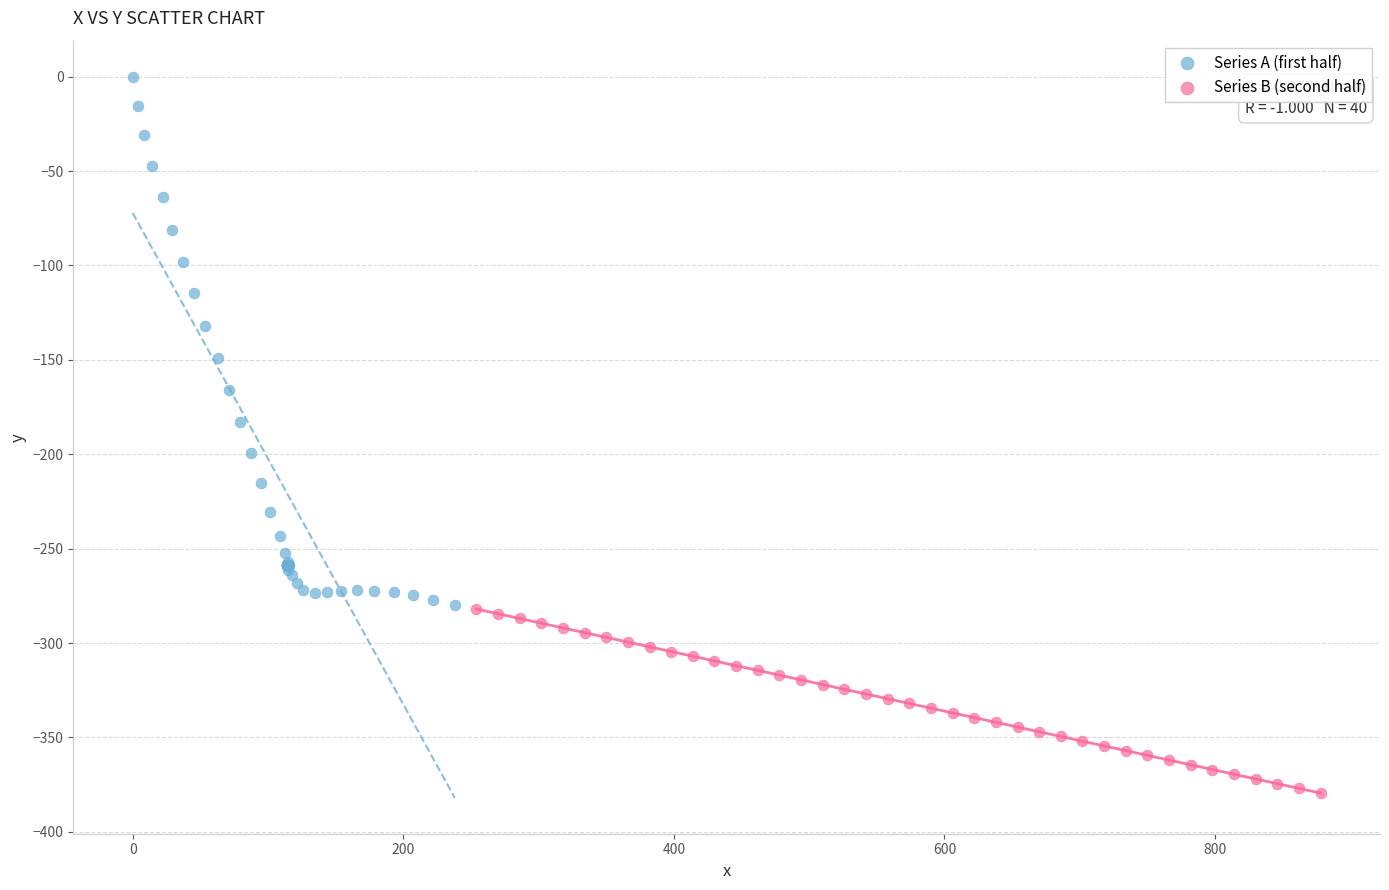

Which series reaches the maximum Y coordinate?

Series A (first half)